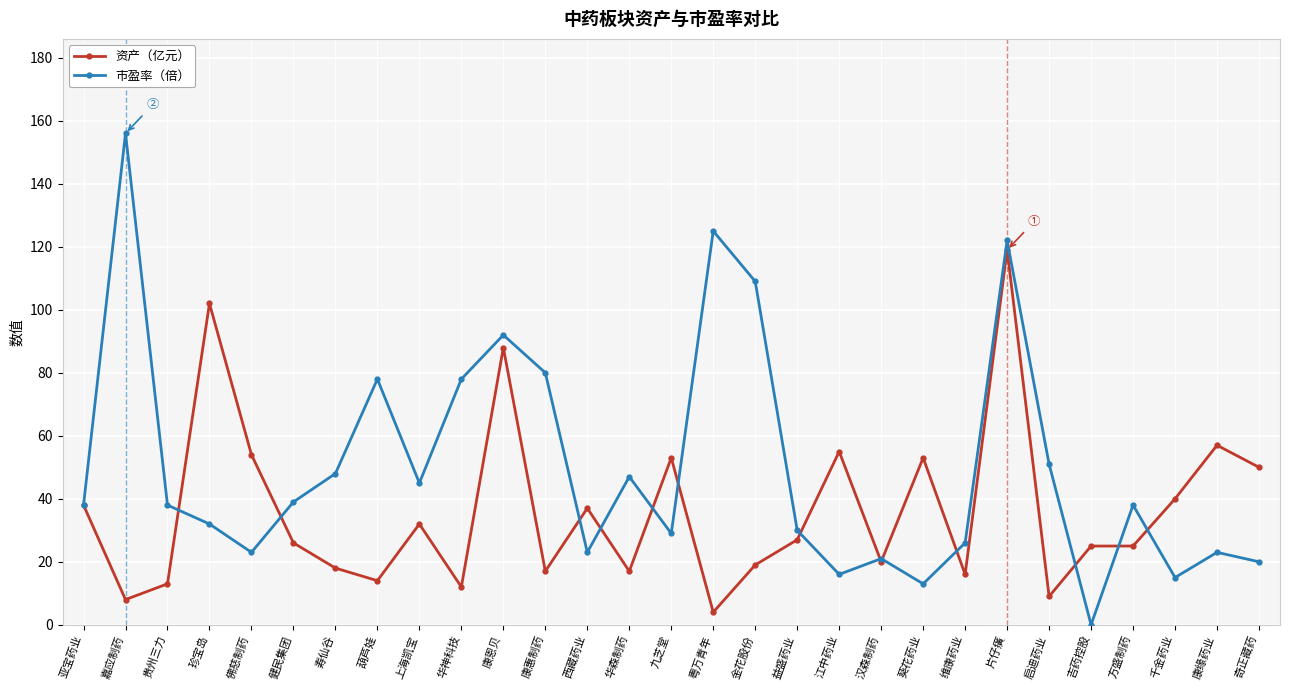

True or false: 市盈率（倍） has a value of 67 at 方盛制药.

False